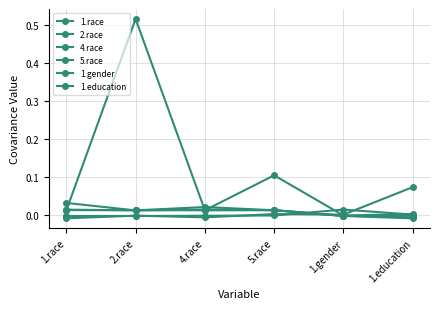

Is this an area chart (filled region under the line)?

No